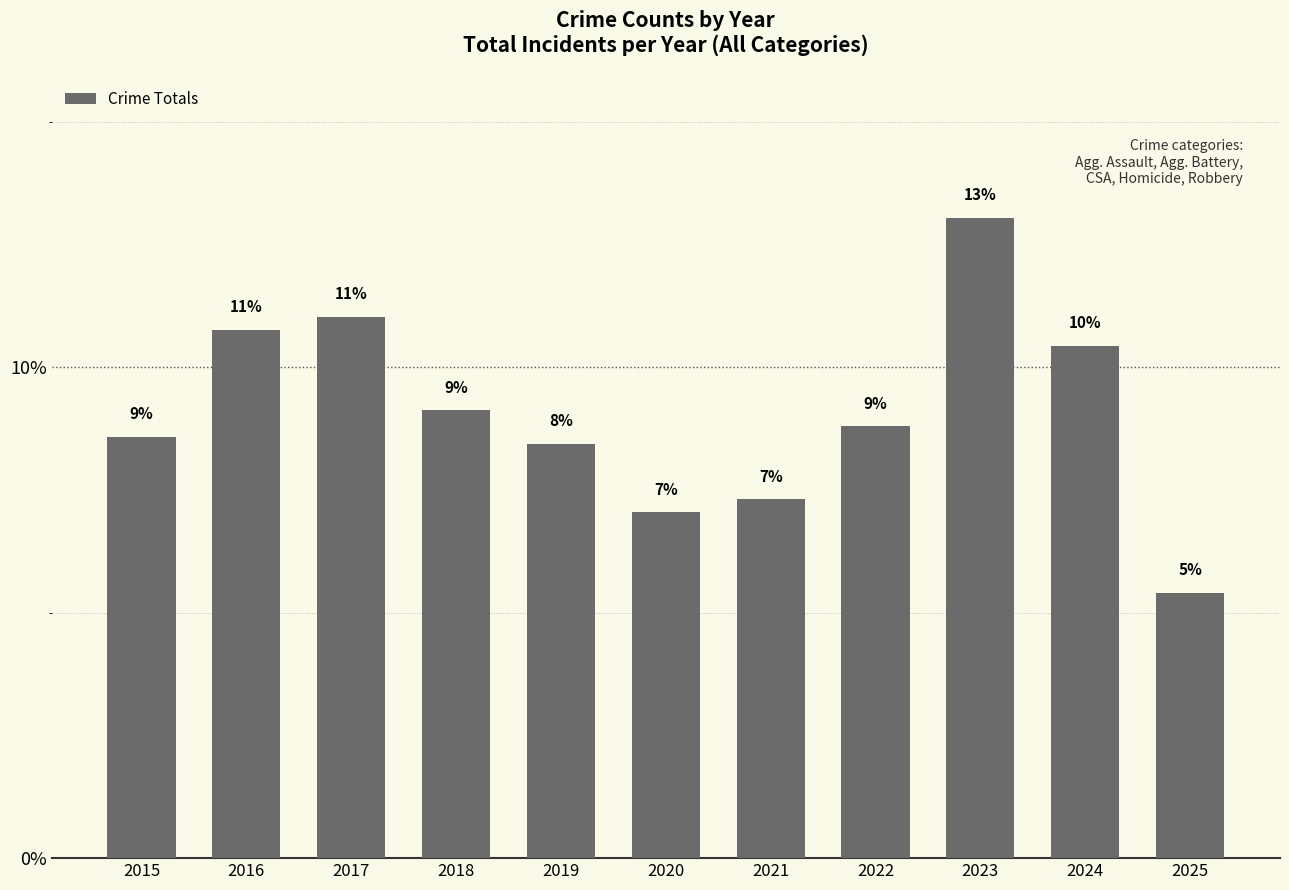

At which label is the value closest to 9?

2018